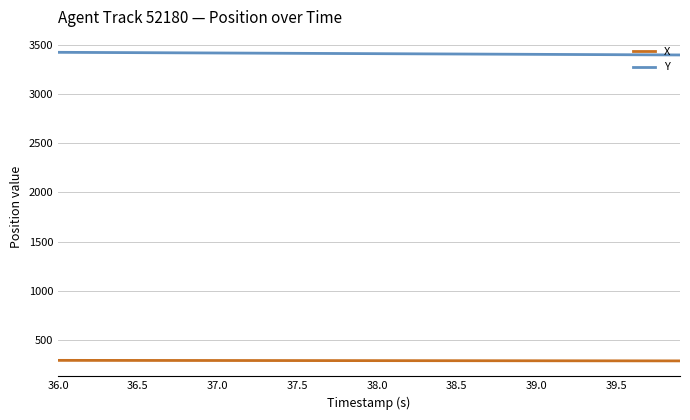

What is the minimum value for Y?

3396.2